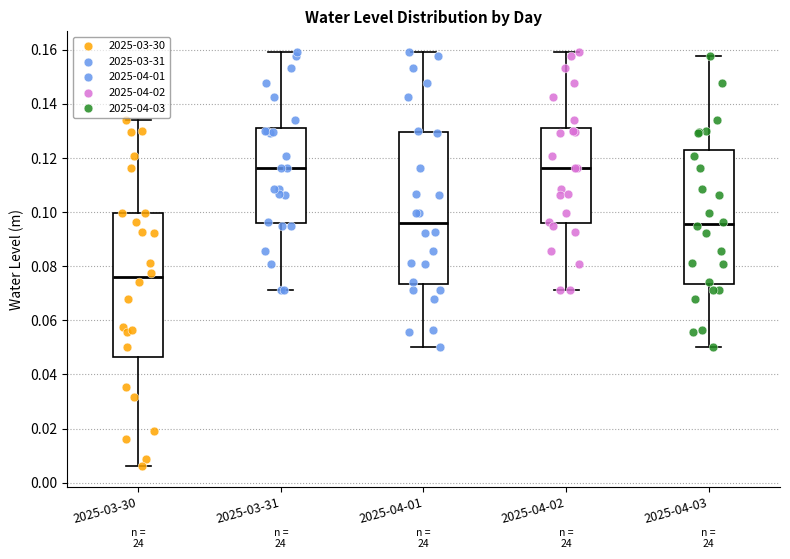

Which box is the tallest, from its lower edge to its upper edge?

2025-04-01